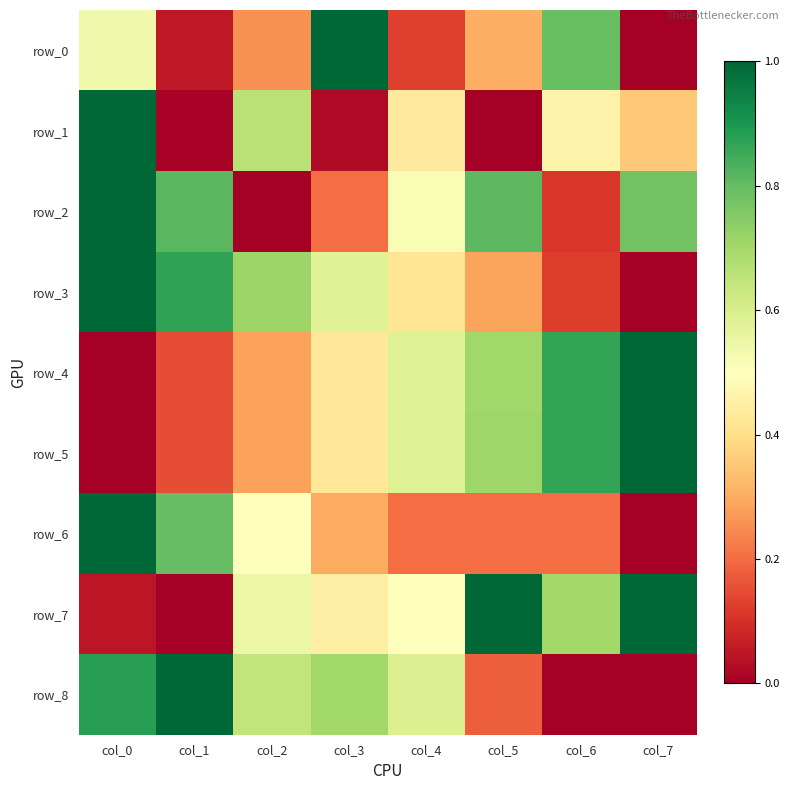

How many data points does each series have?

8